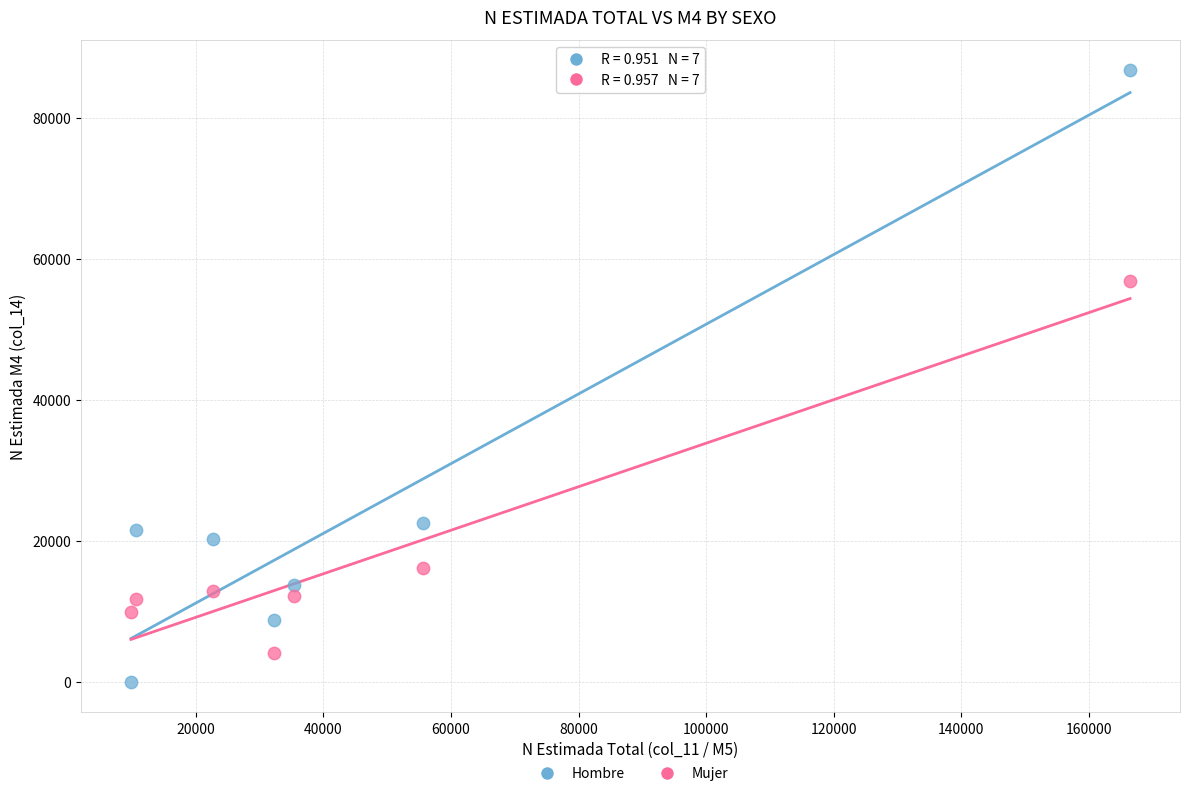

Which series contains the lowest Y value?

Hombre